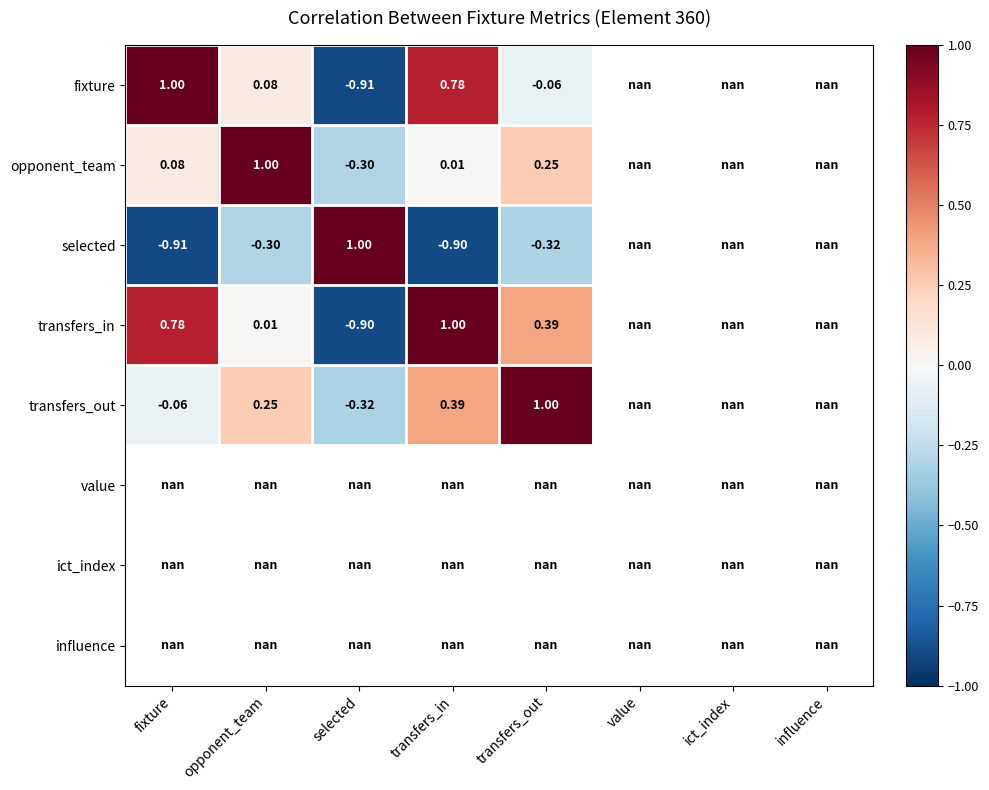

Which category has the lowest value in the transfers_in series?

selected